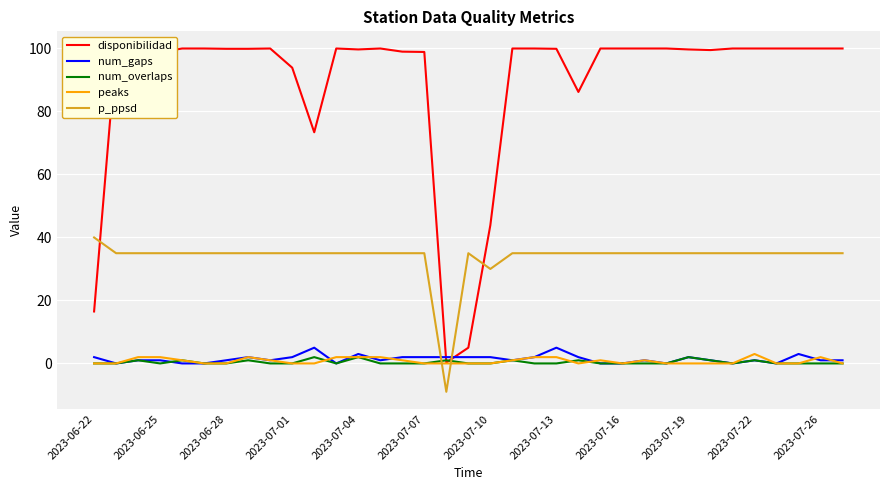

How many interior local peaks does the peaks series have?

5